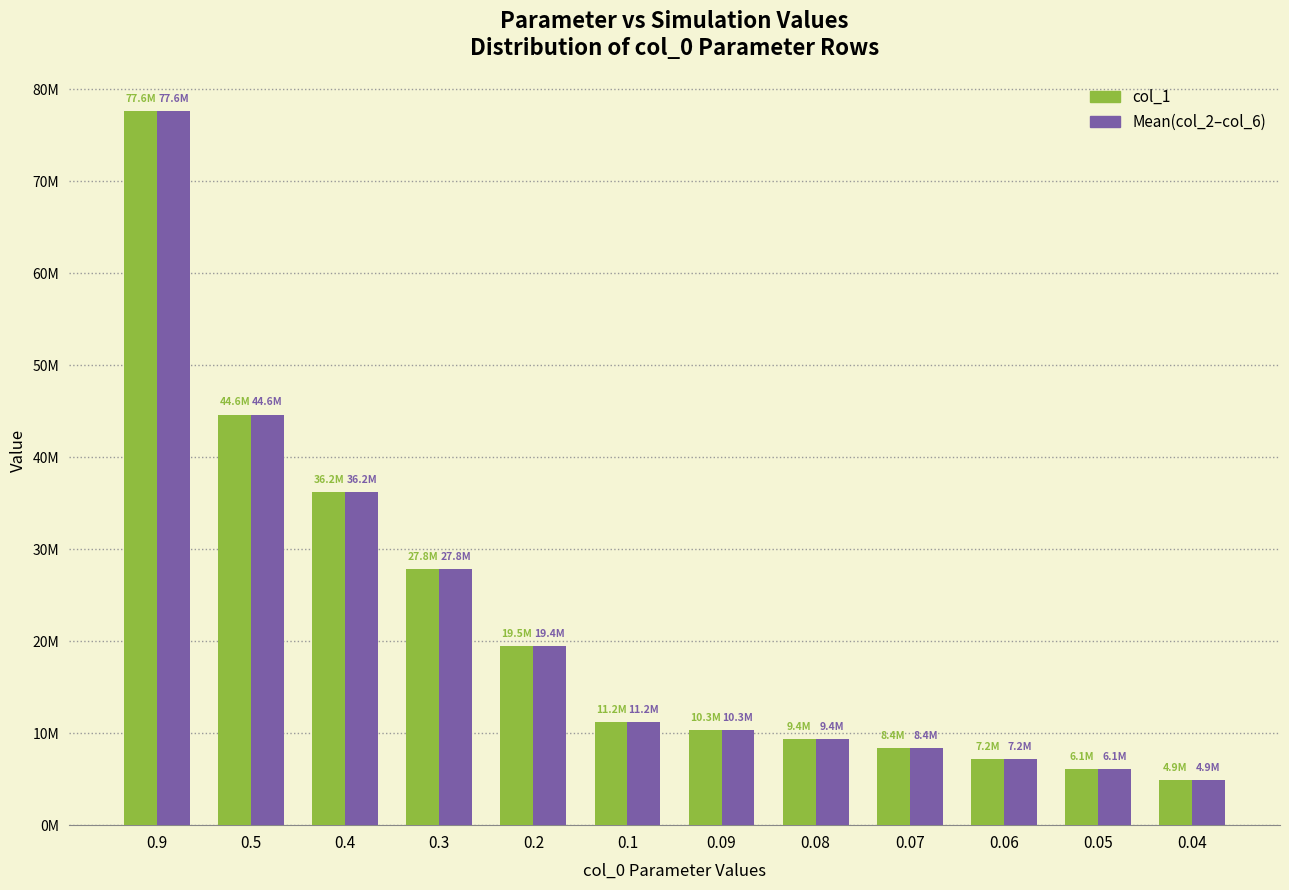

The value of col_1 at 0.07 is 12527184.7. True or false?

False